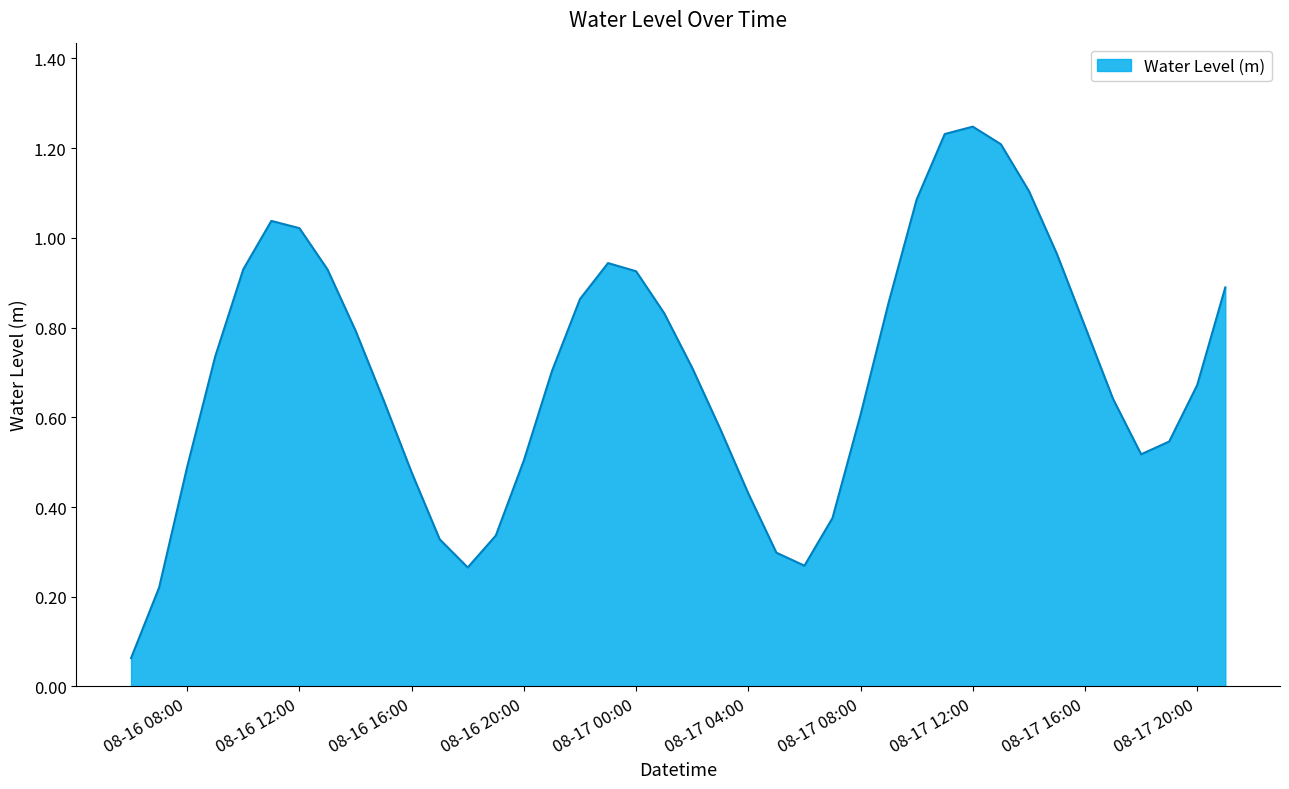

What is the value of the 26th point from the left?

0.4